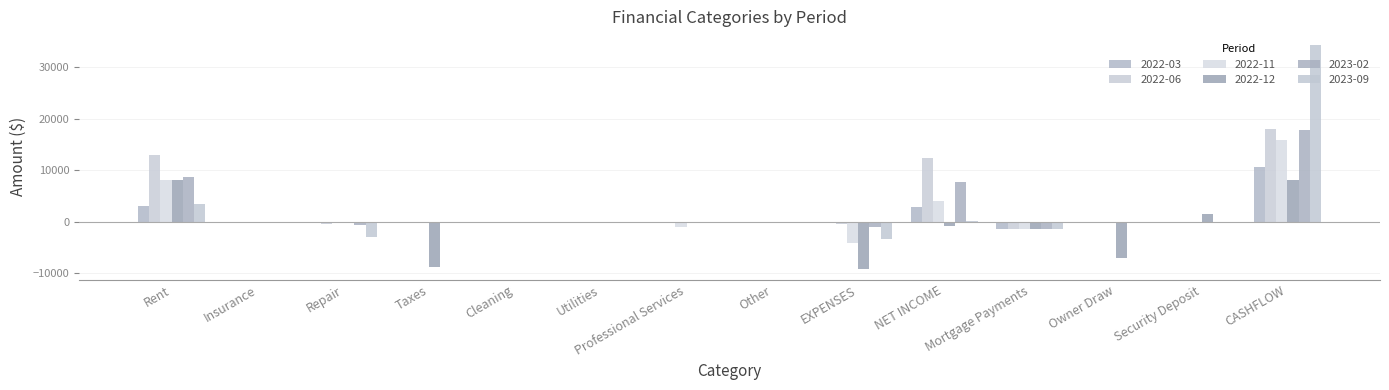

What is the average value of the 2022-06 series?

2934.2